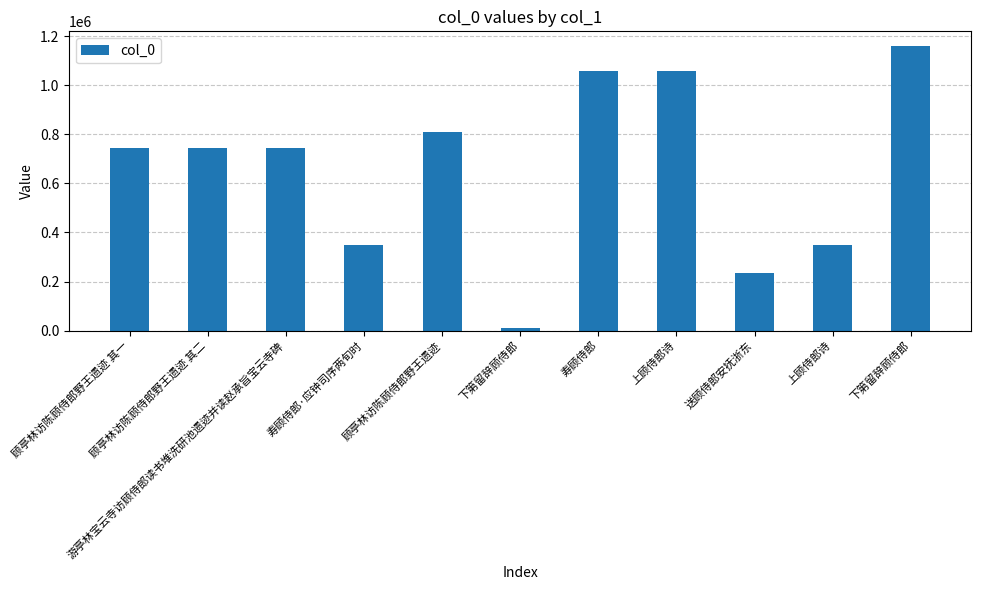

True or false: the data shows 744924 at 游亭林宝云寺访顾侍郎读书堆洗研池遗迹并读赵承旨宝云寺碑.

True